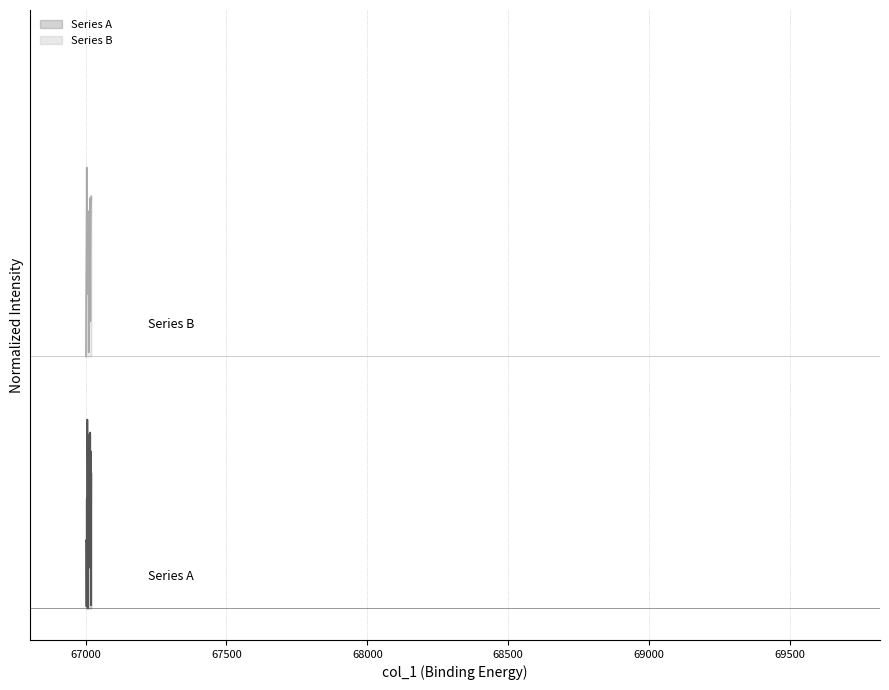

True or false: Series A line and Series B line cross at least once.

False